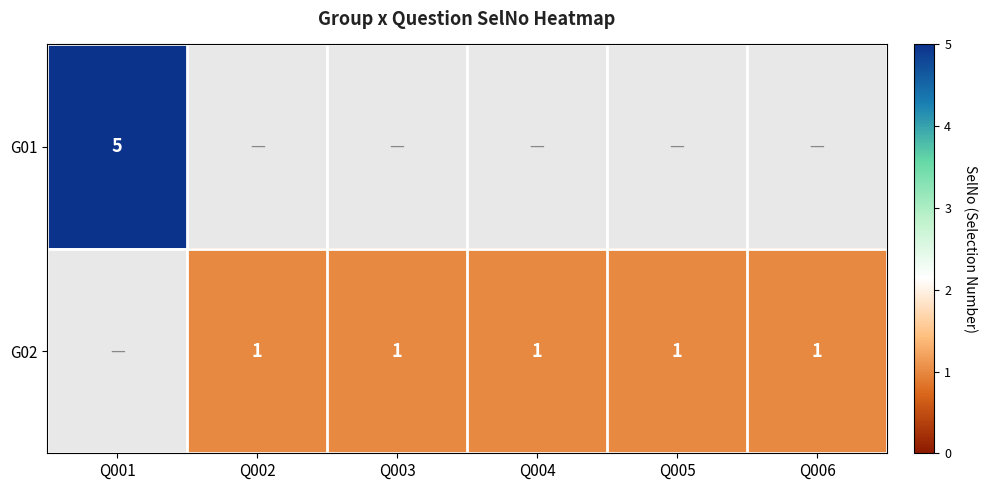

The value of G02 at Q006 is 1. True or false?

True